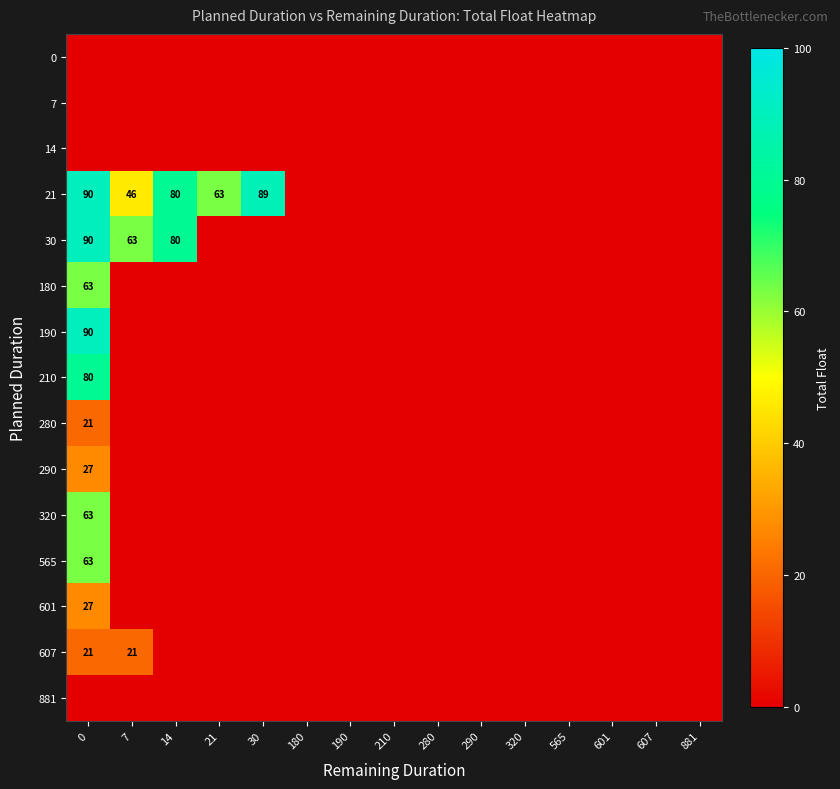

The value of 30 at 0 is 30. True or false?

False